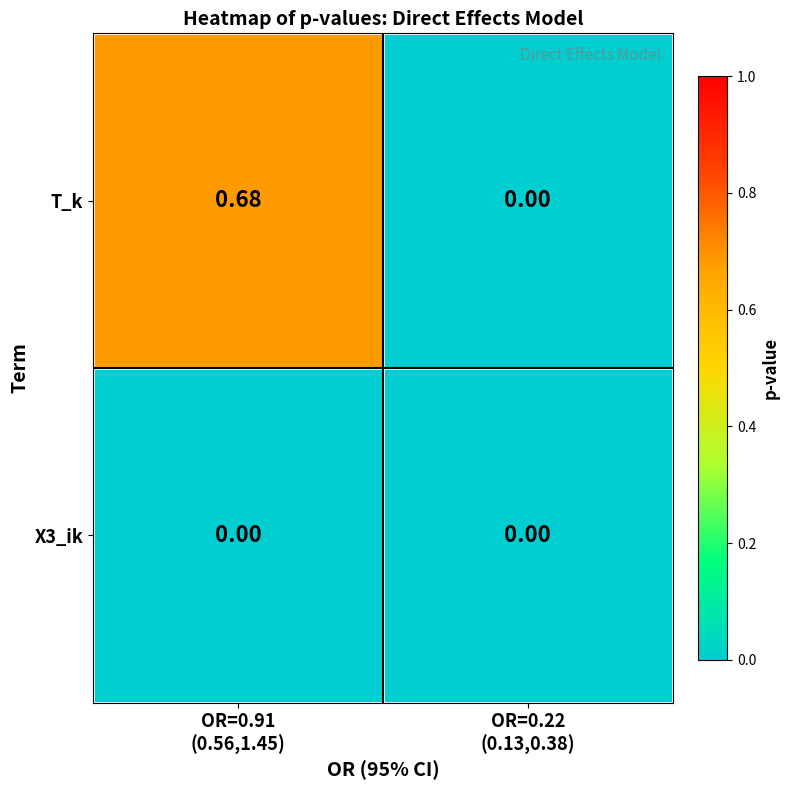

How many categories are shown in the chart?

2